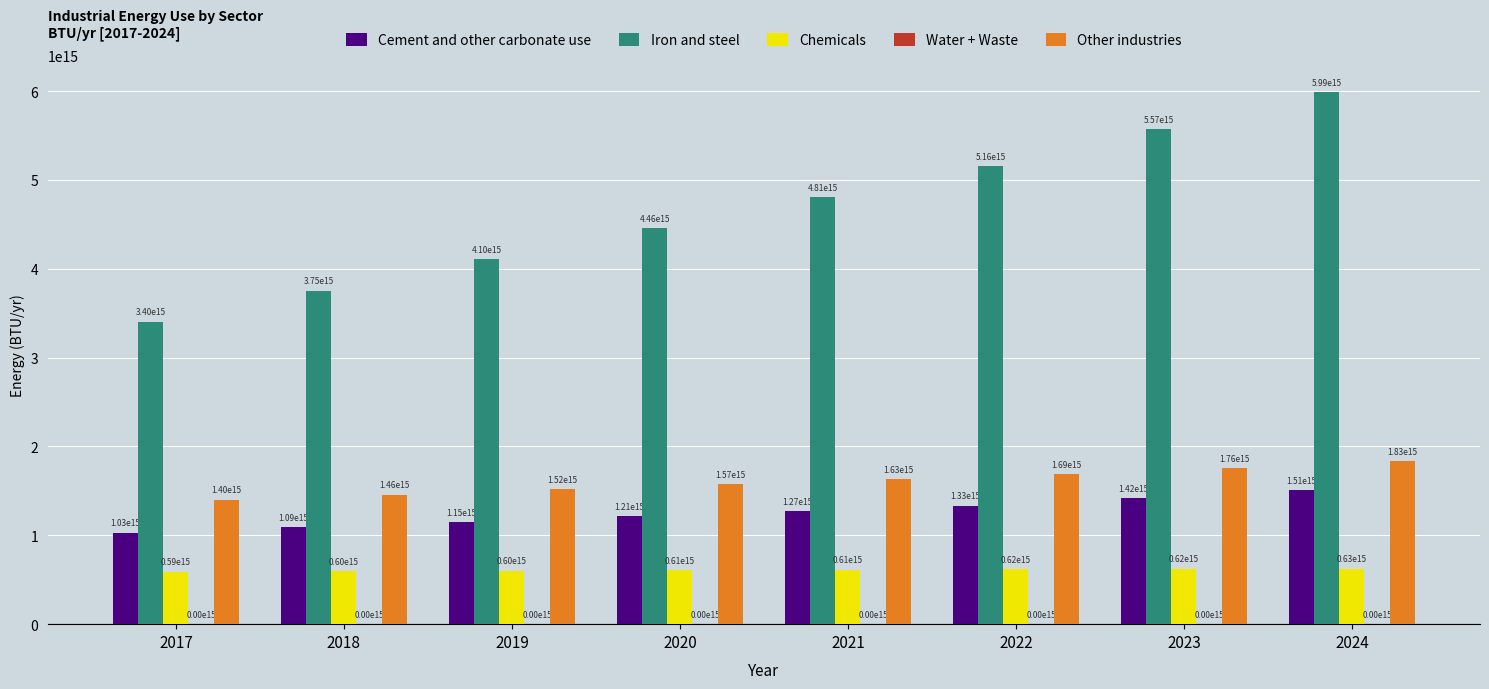

The value of Iron and steel at 2018 is 955096428288053.2. True or false?

False